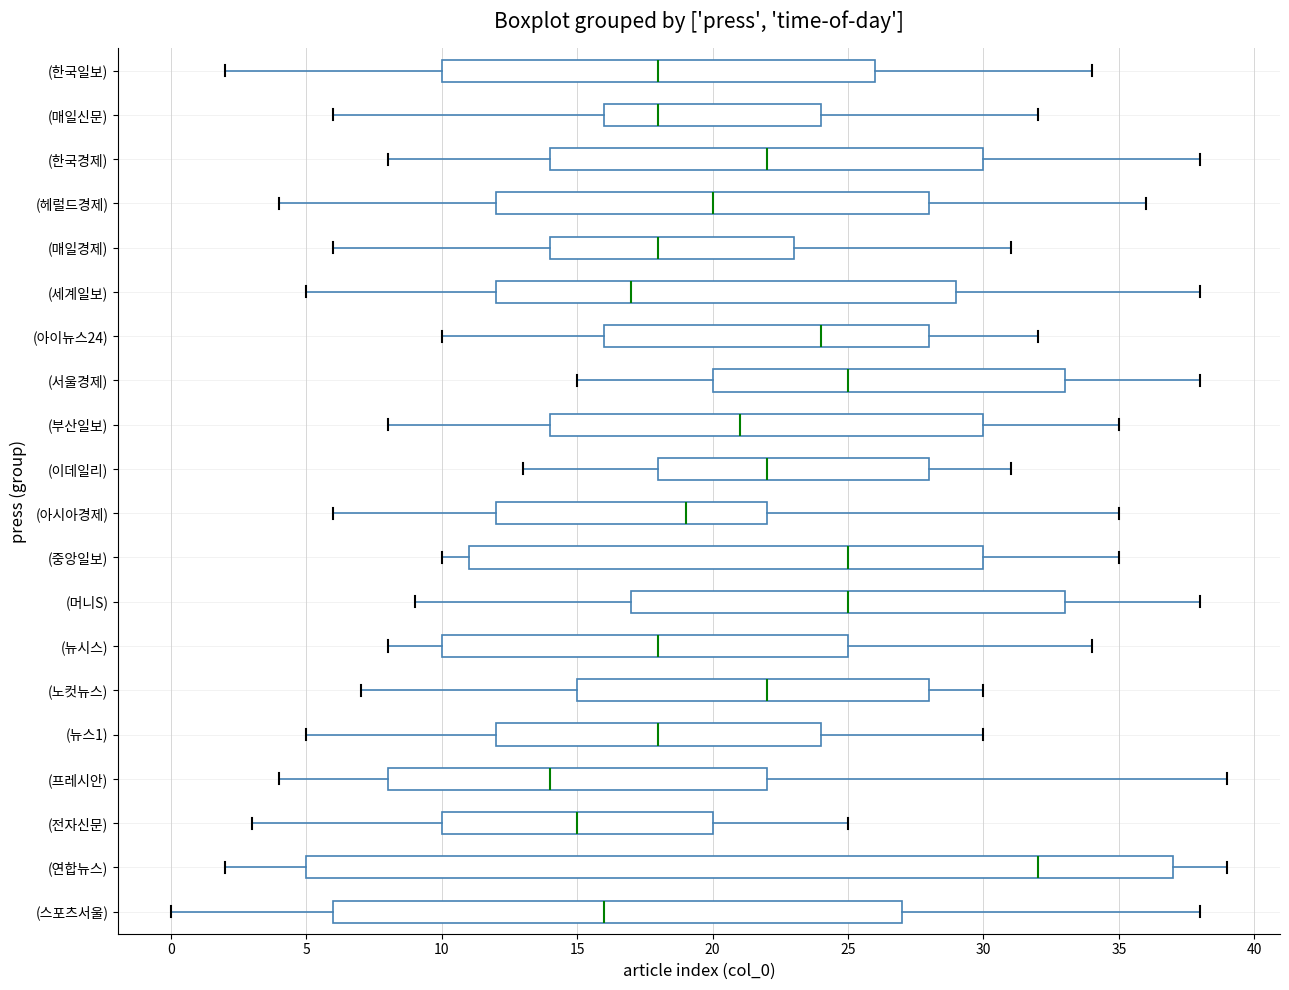

Which box has the furthest to the left median line?

(프레시안)